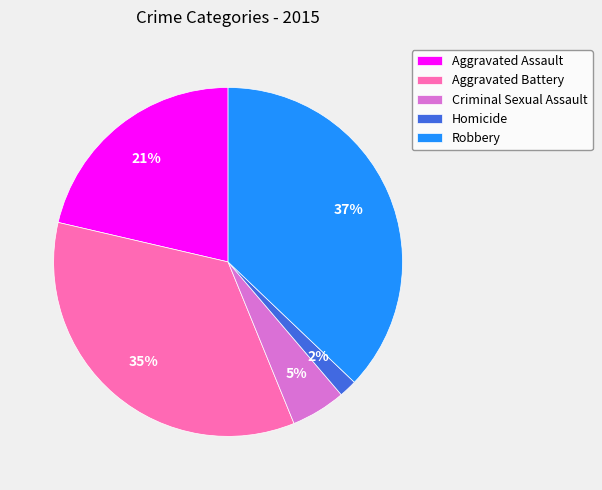

To the nearest percent, what is the average slice percentage?

20%